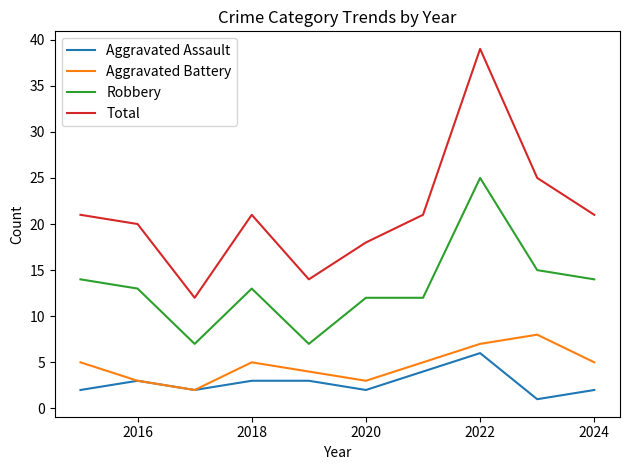

List the series in order of their peak value, lowest first.

Aggravated Assault, Aggravated Battery, Robbery, Total